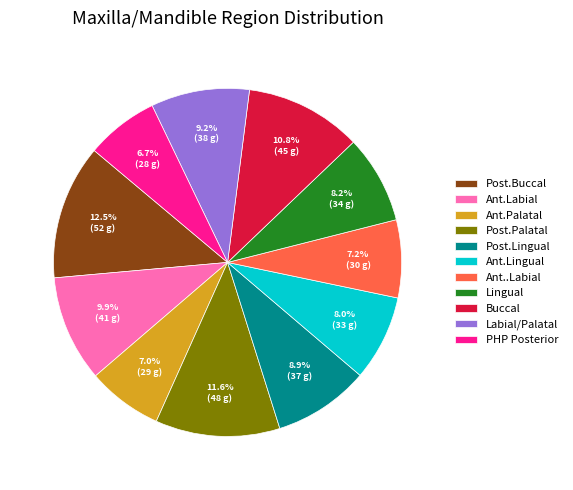

Is it true that Labial/Palatal is 9% of the pie?

True